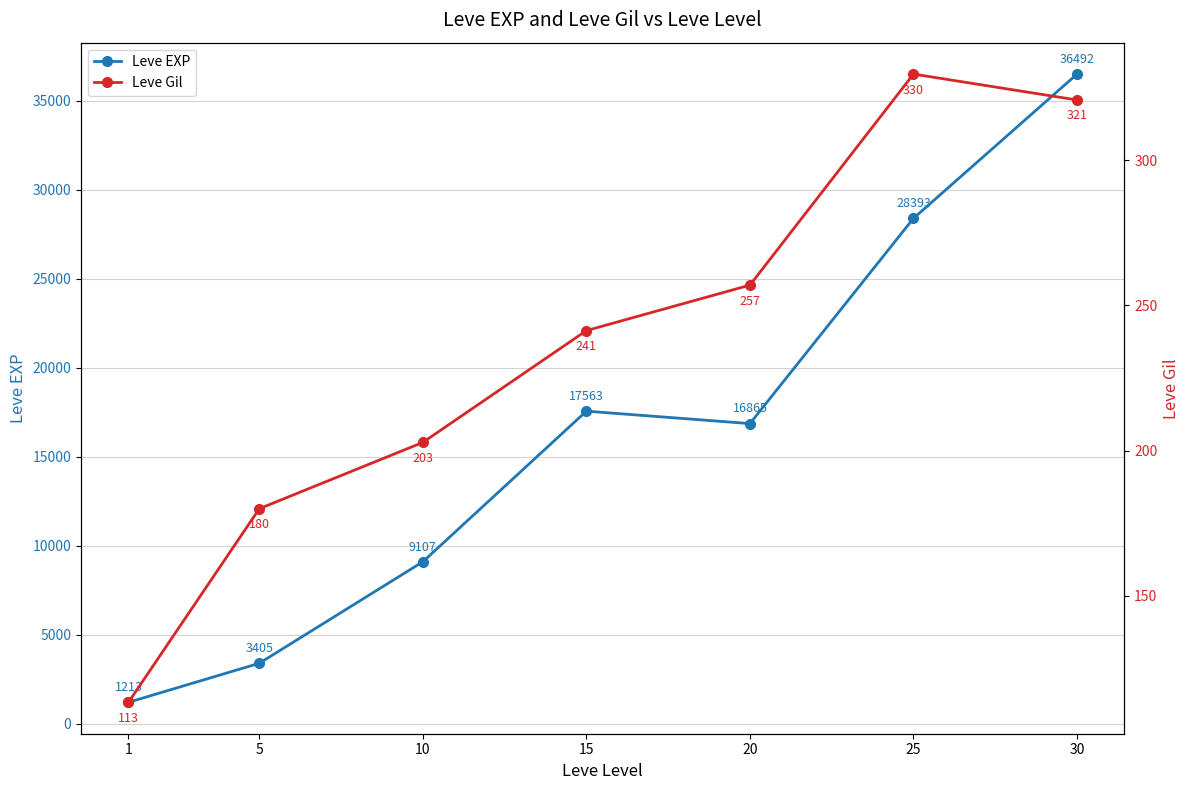

At which category is the sum across all series the highest?

30